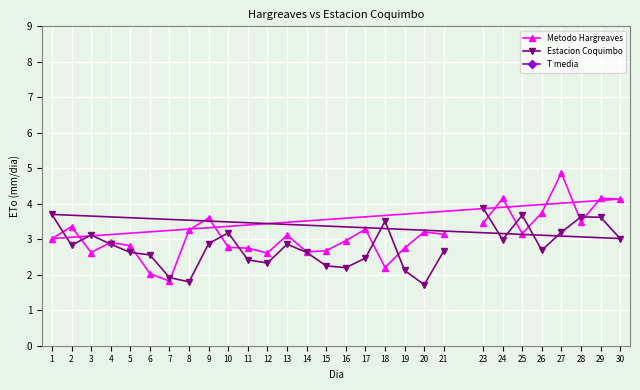

Is it true that T media equals 25.1 at 27?

False